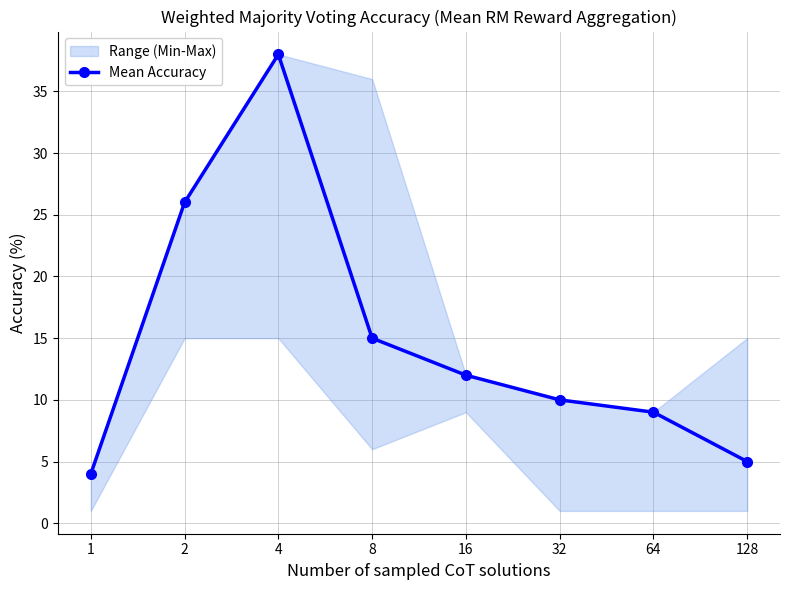

What is the difference between the maximum and minimum values?

34